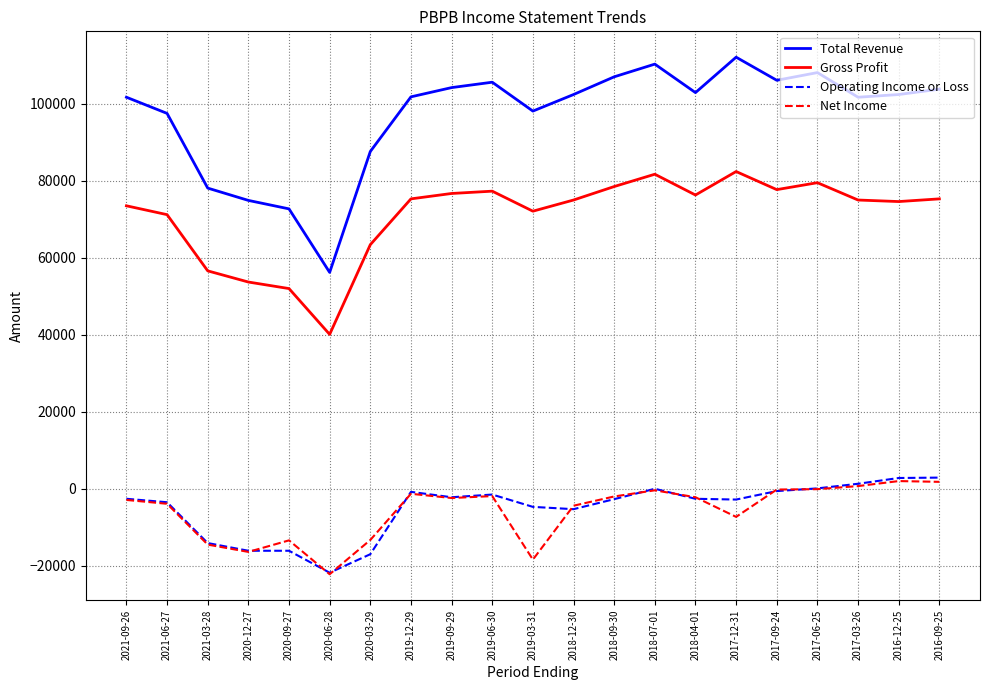

What is the greatest value displayed?

112100